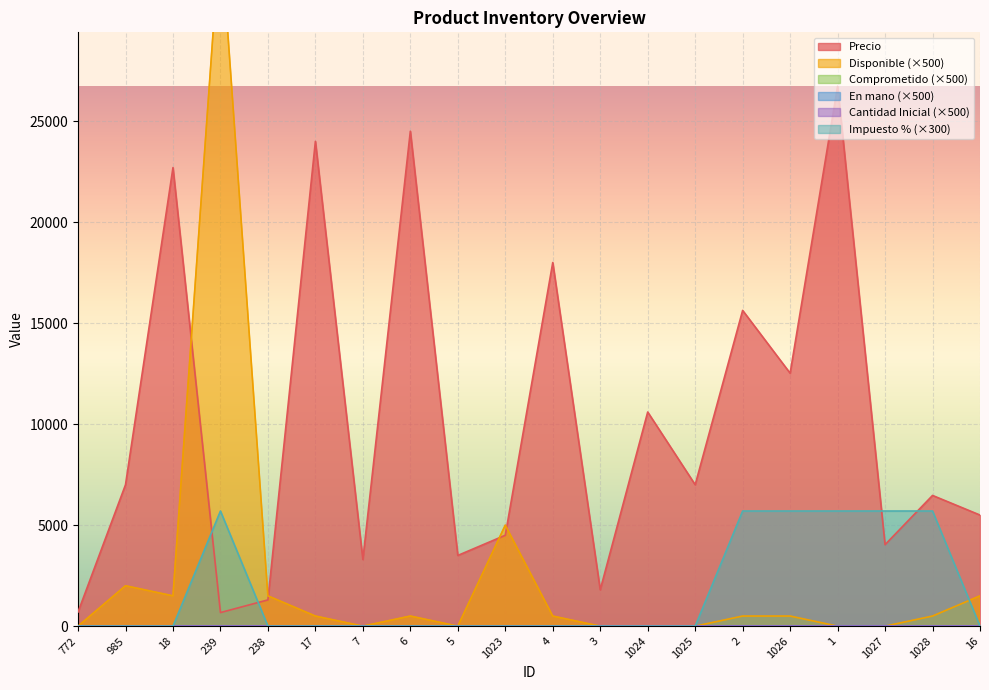

What is the difference between the maximum and minimum values in the Precio series?

26051